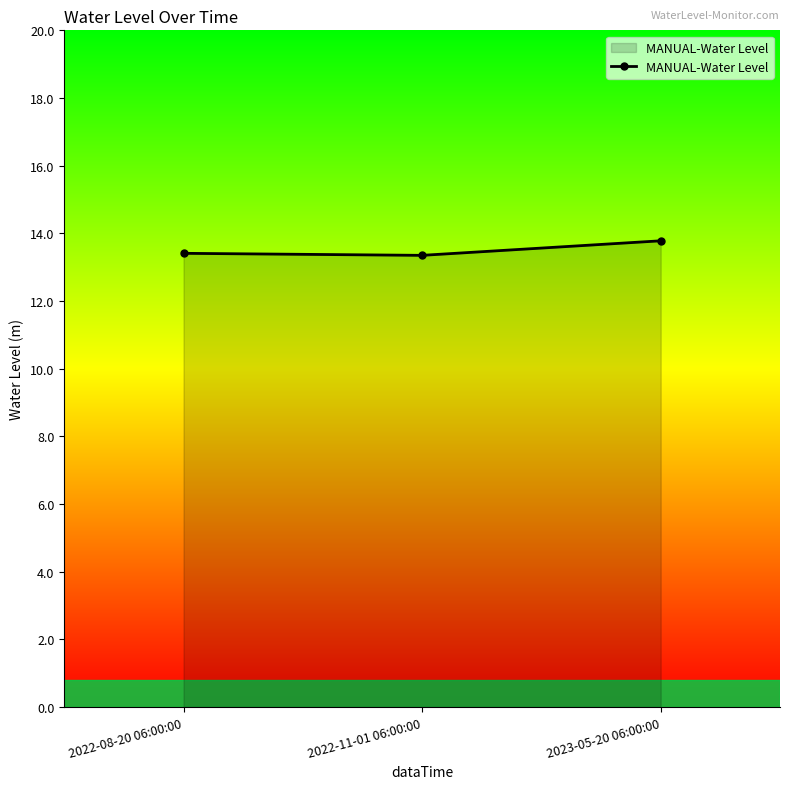

Reading left to right, extract all data points from this chart.

2022-08-20 06:00:00=13.4	2022-11-01 06:00:00=13.4	2023-05-20 06:00:00=13.8